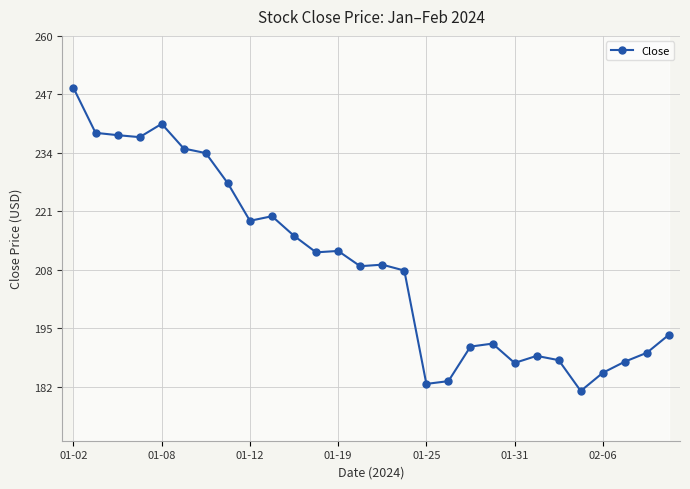

True or false: Close has more than 0 interior local peaks.

True